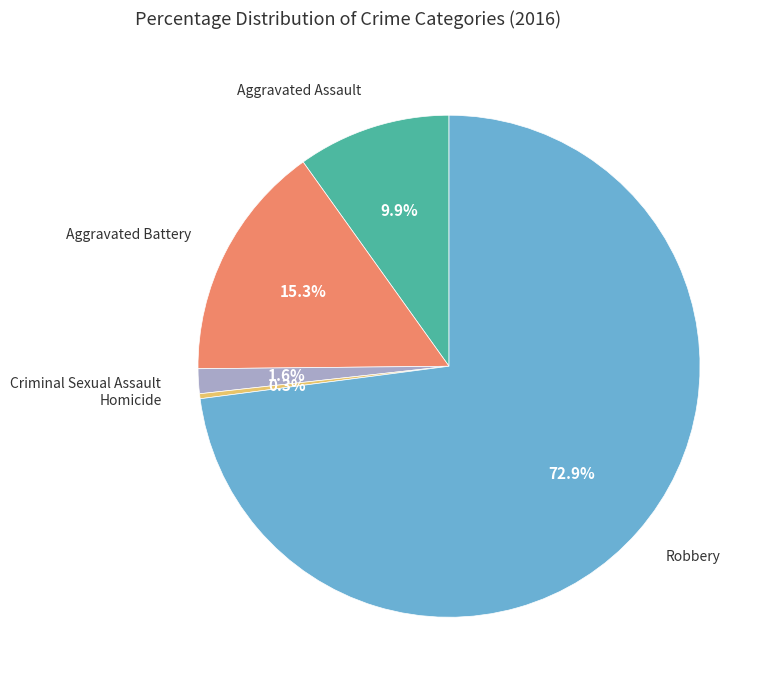

Which slice is the smallest?

Homicide